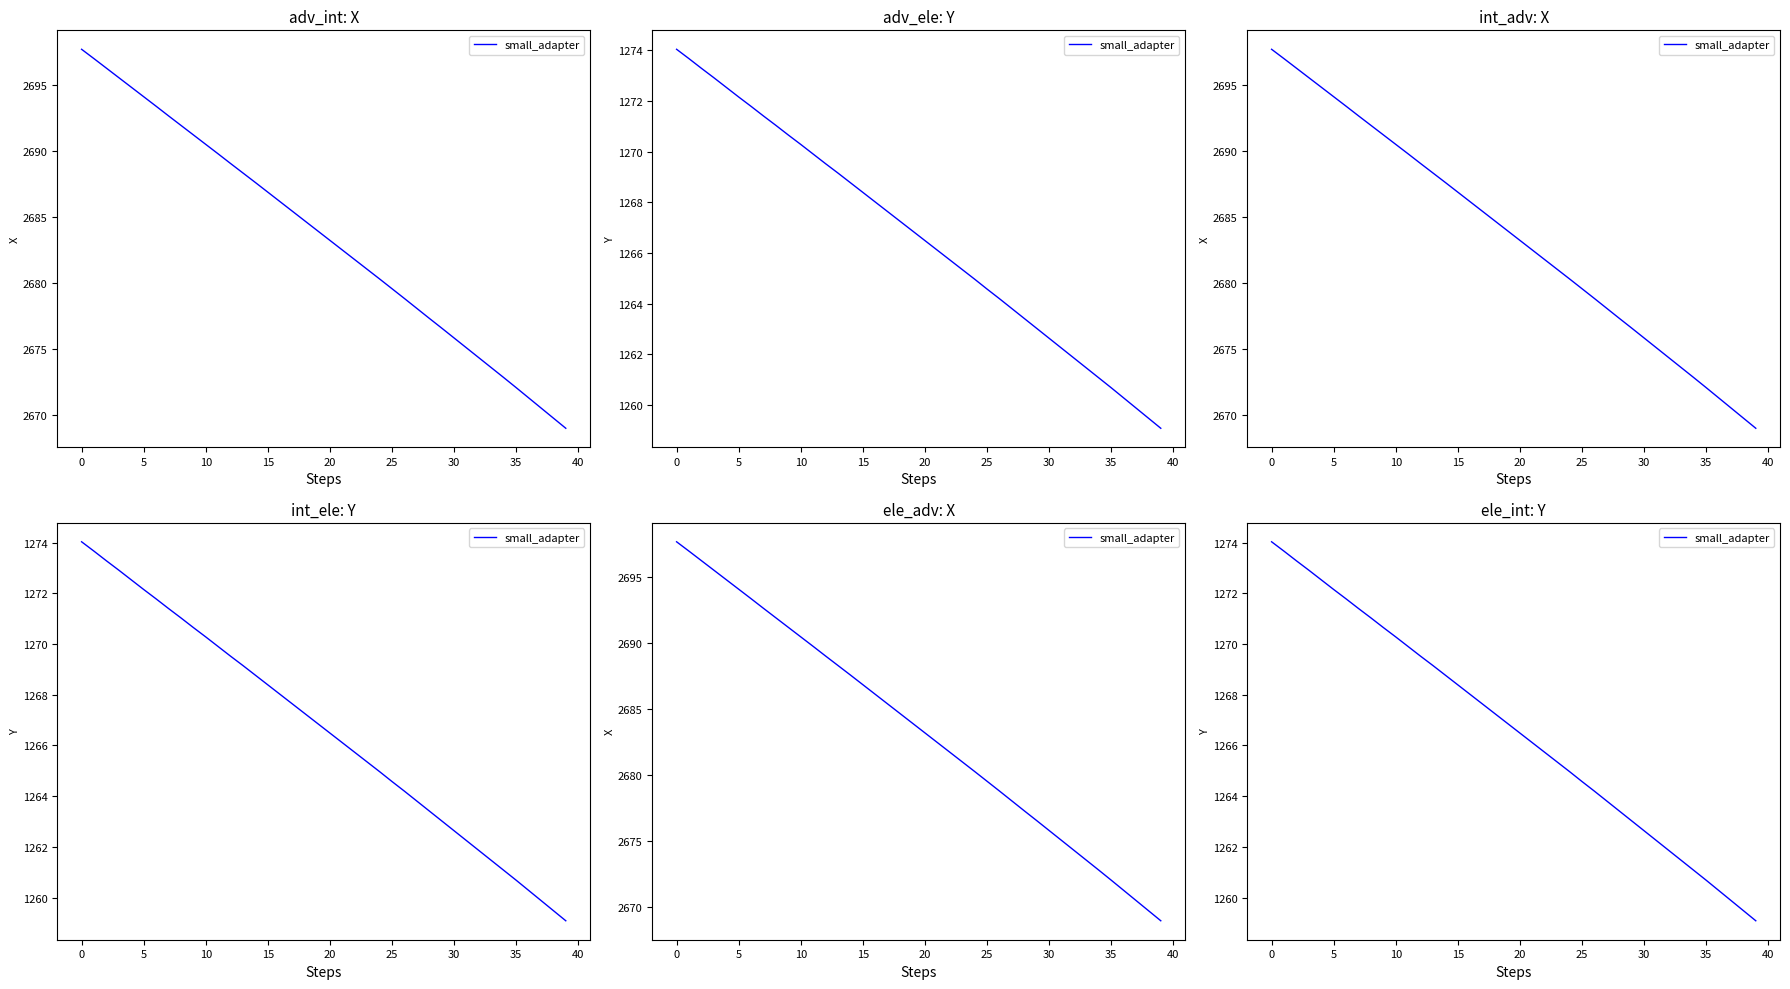

How many lines are shown in the chart?

1